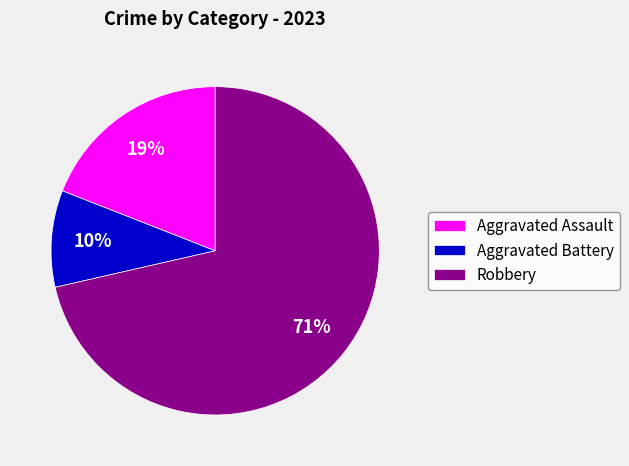

The Robbery slice represents 71% of the pie. True or false?

True